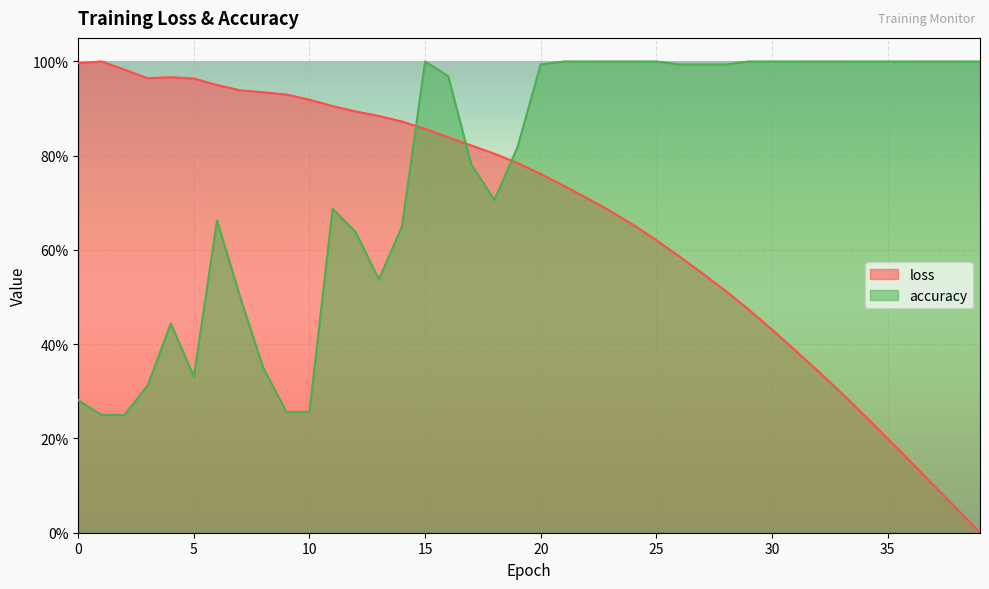

What is the difference between the maximum and minimum values in the accuracy series?

0.8